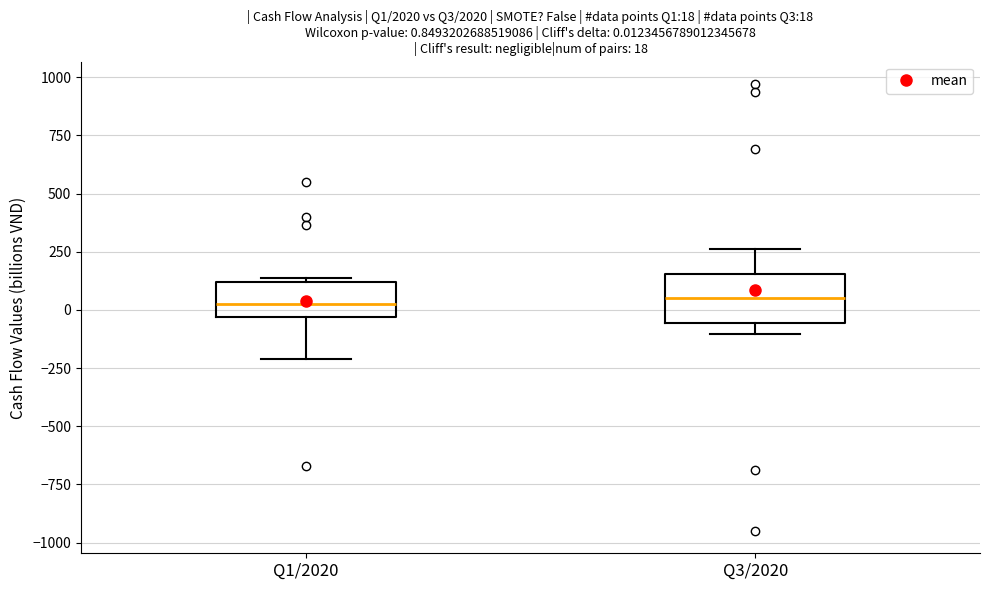

Comparing the boxes themselves (not the whiskers), which one is the tallest?

Q3/2020